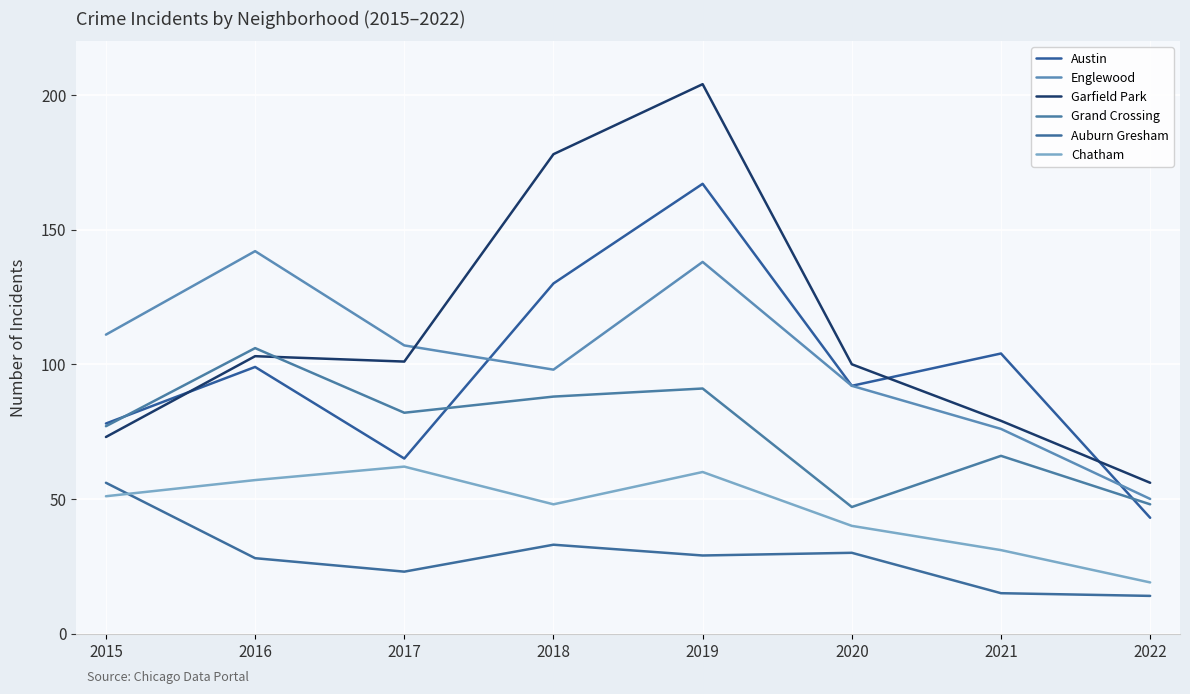

Does the chart display data point markers on the line(s)?

No